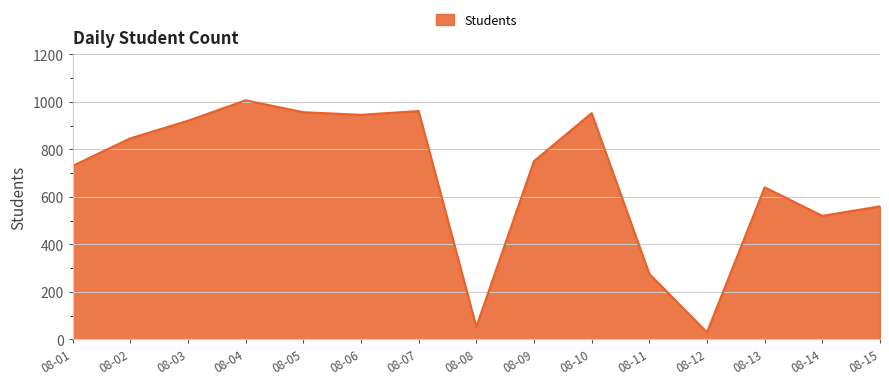

Count the number of data series in this chart.

1